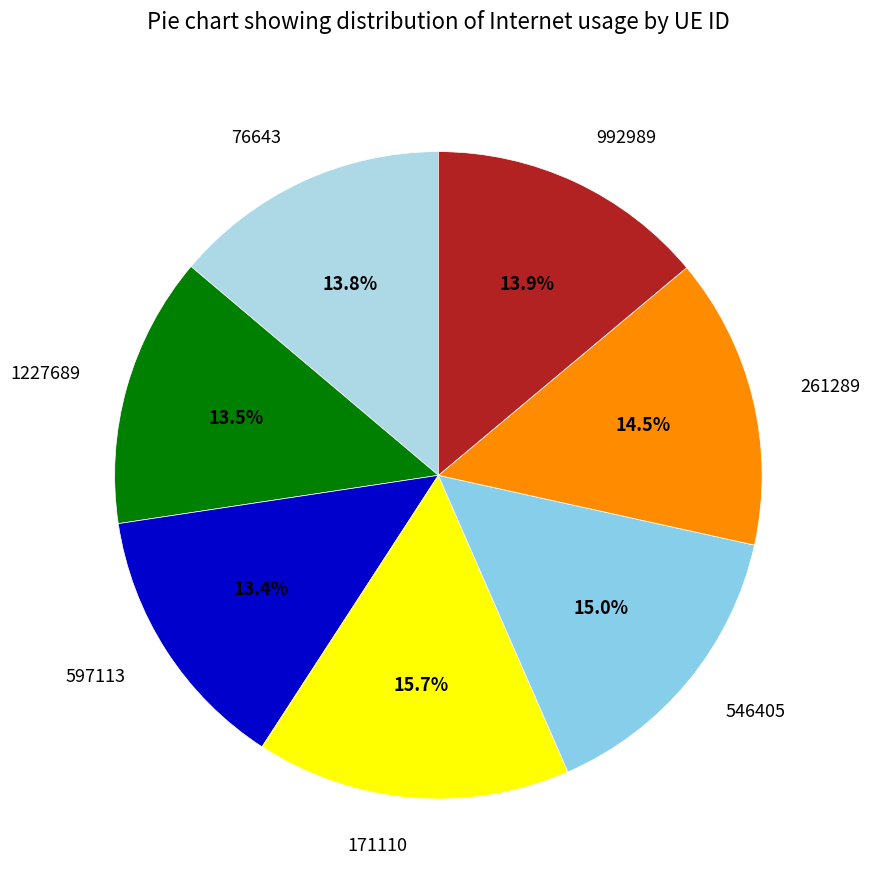

What is the ratio of the value at 76643 to the value at 546405?

0.9